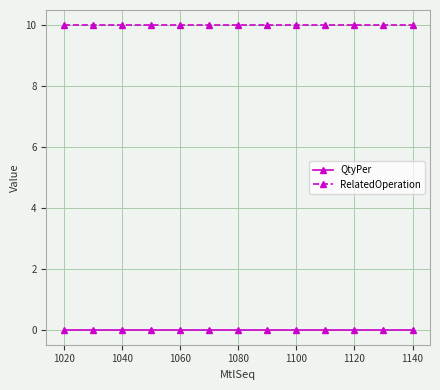

Rank the series by their average value, from highest to lowest.

RelatedOperation, QtyPer